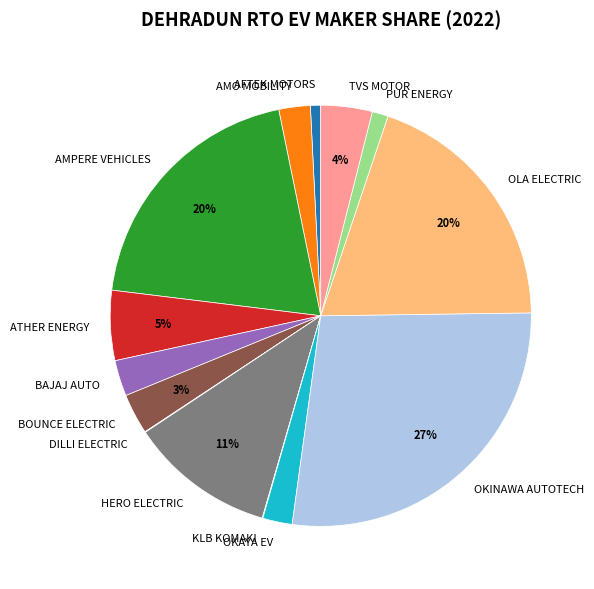

True or false: BAJAJ AUTO accounts for 3% of the total.

True